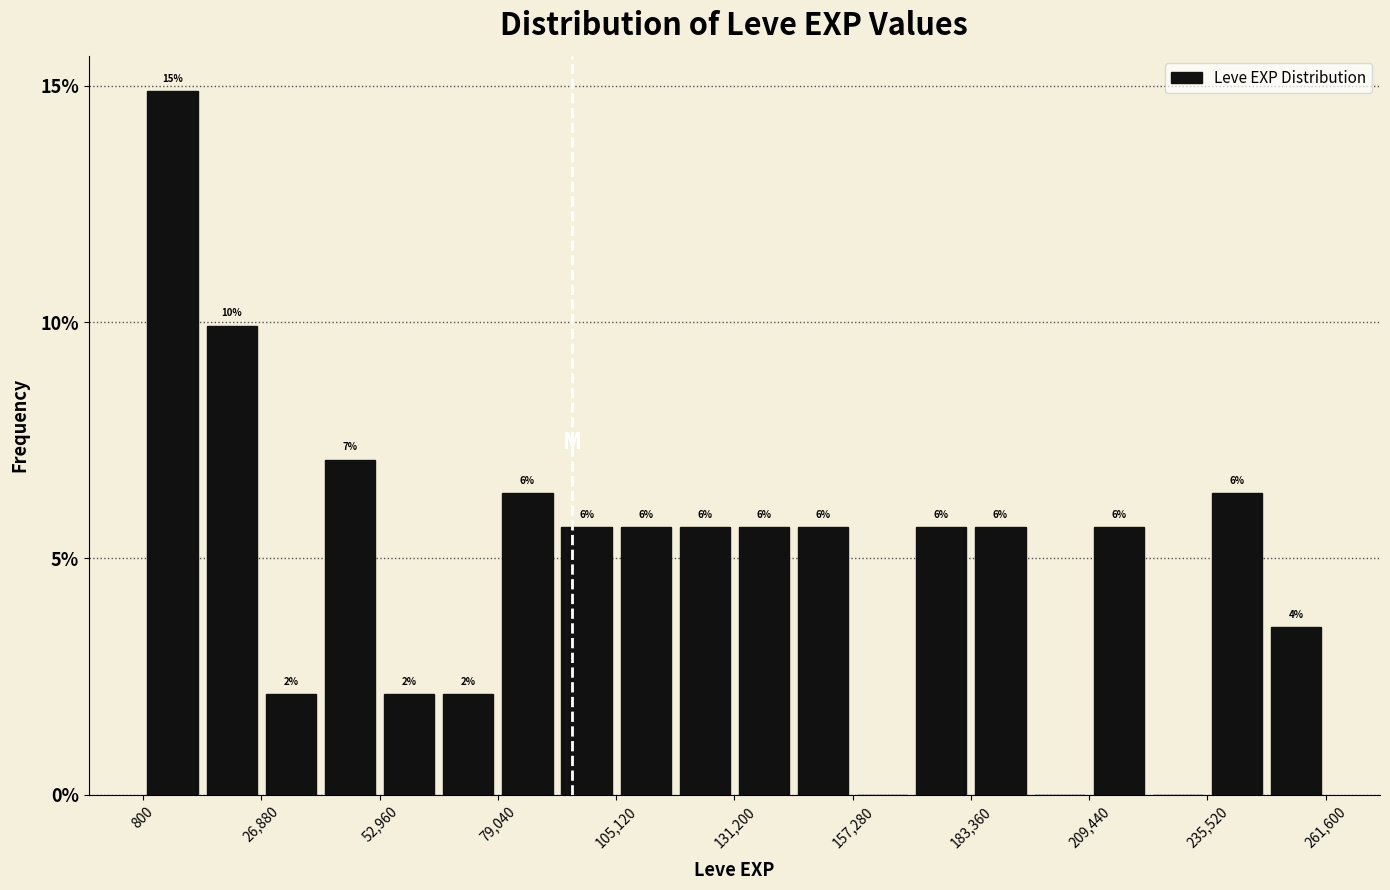

Read against the x-axis, roughly where is the centre of the tallest bar?

5000